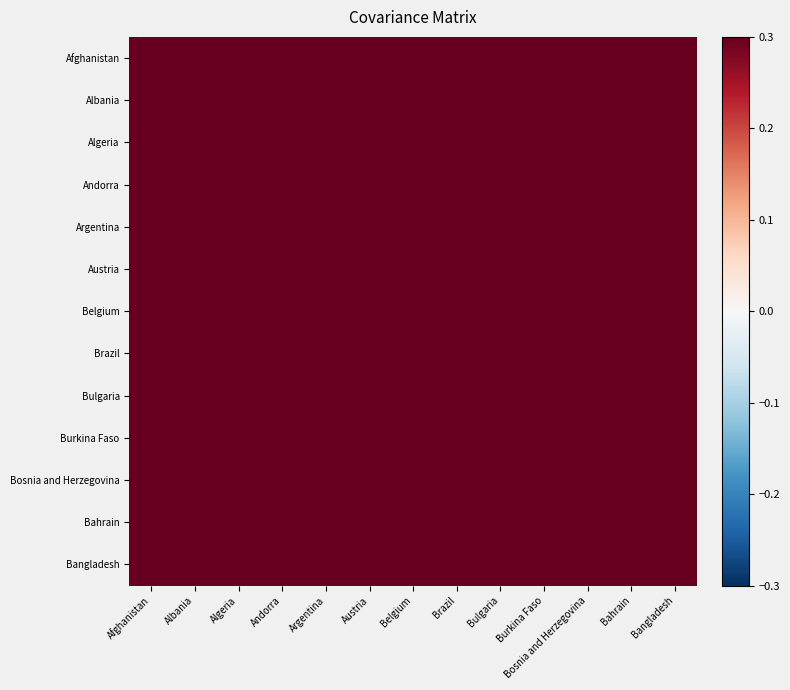

Is it true that Argentina equals 1.0 at Bulgaria?

True